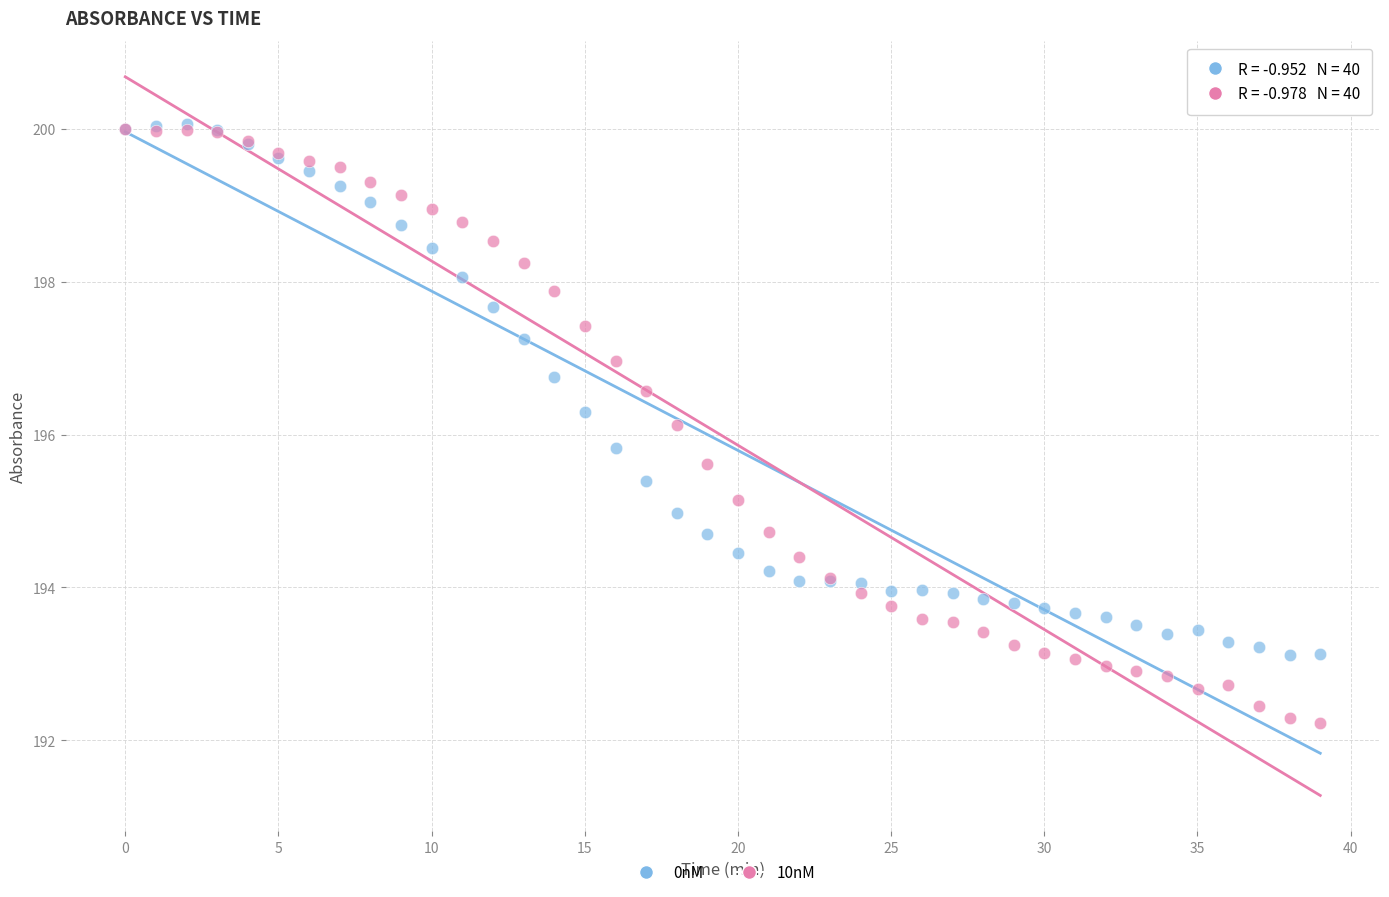

Which series contains the lowest Y value?

10nM